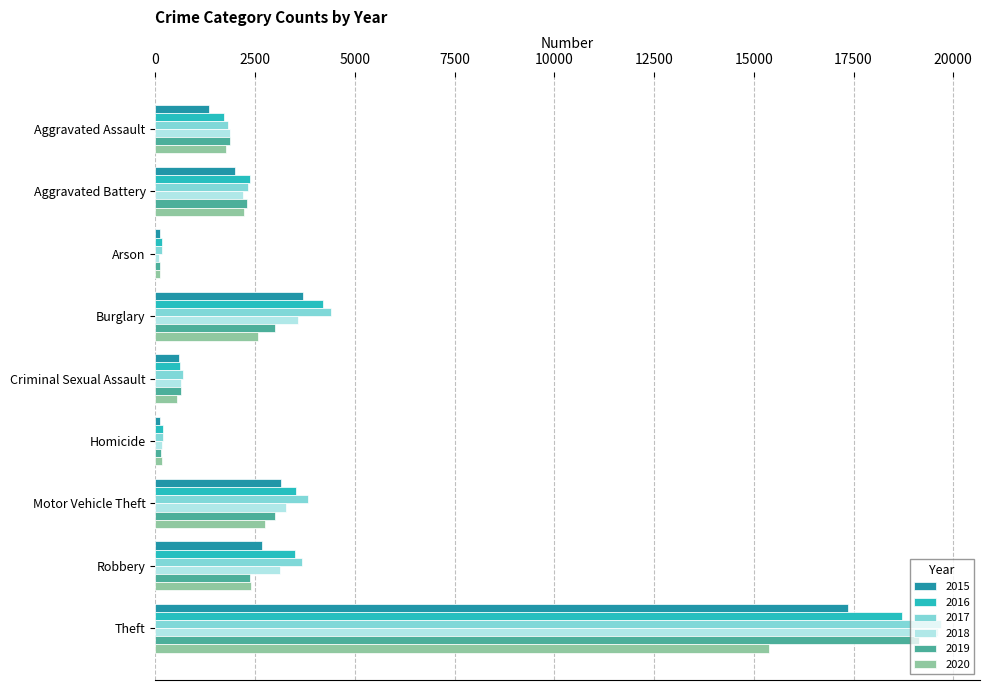

Which series changed the most between Aggravated Battery and Motor Vehicle Theft?

2017